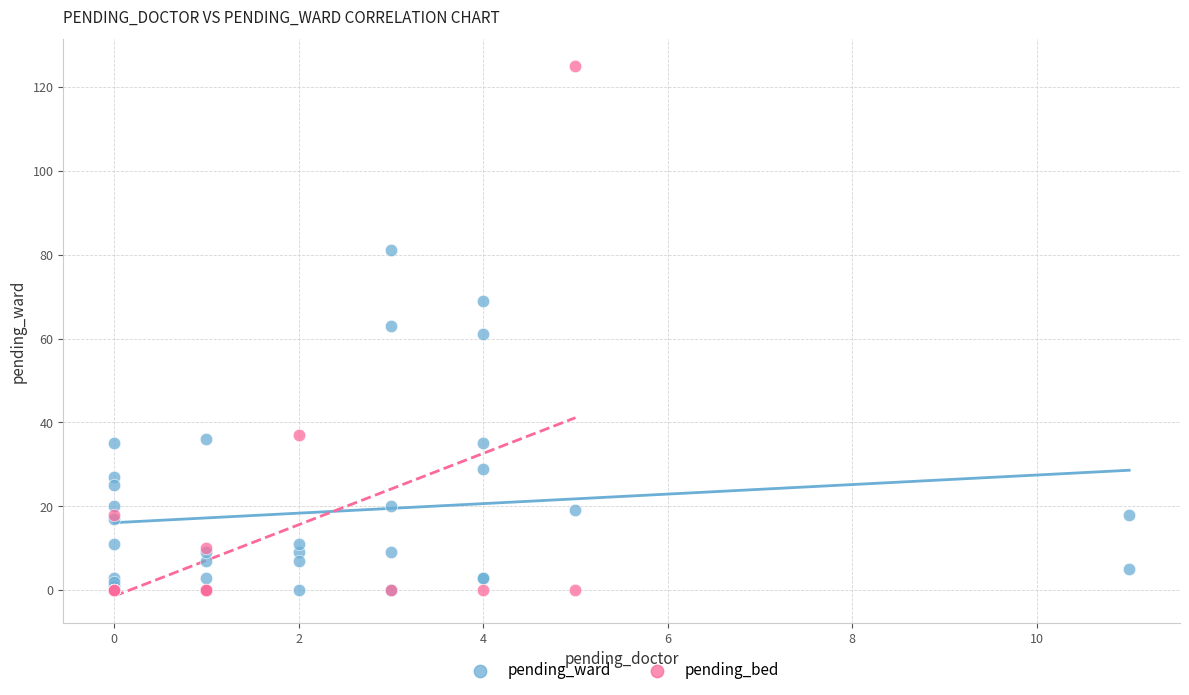

Which series contains the highest Y value?

pending_bed